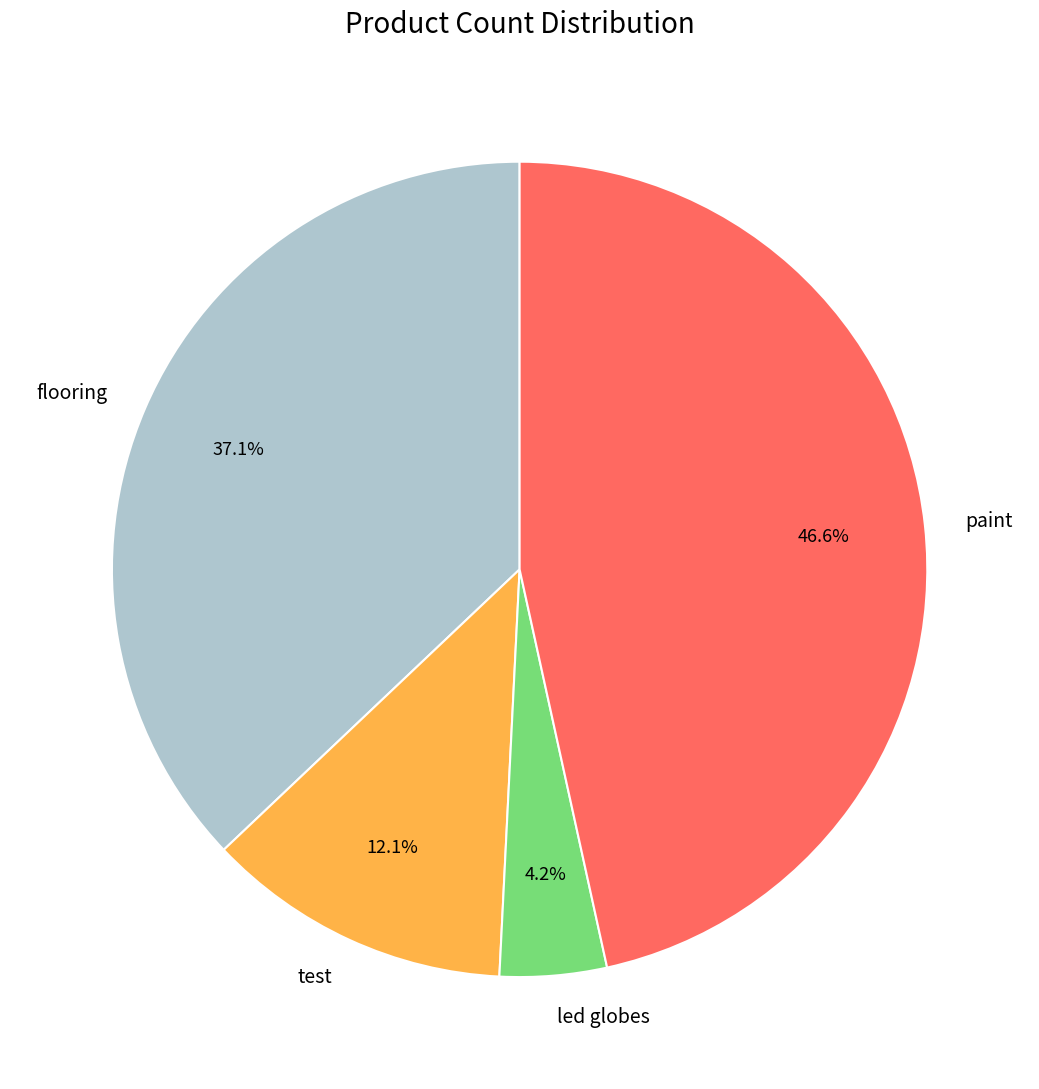

Which slice is the smallest?

led globes